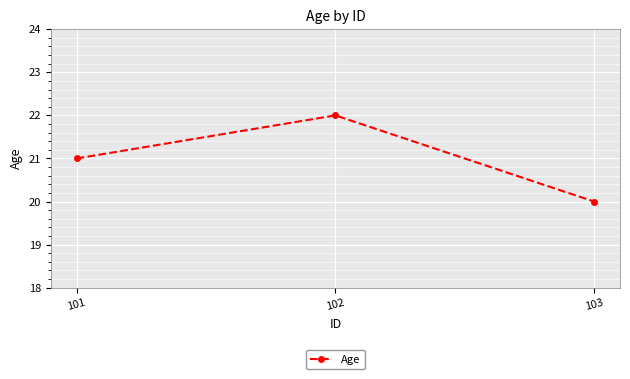

What is the average value?

21